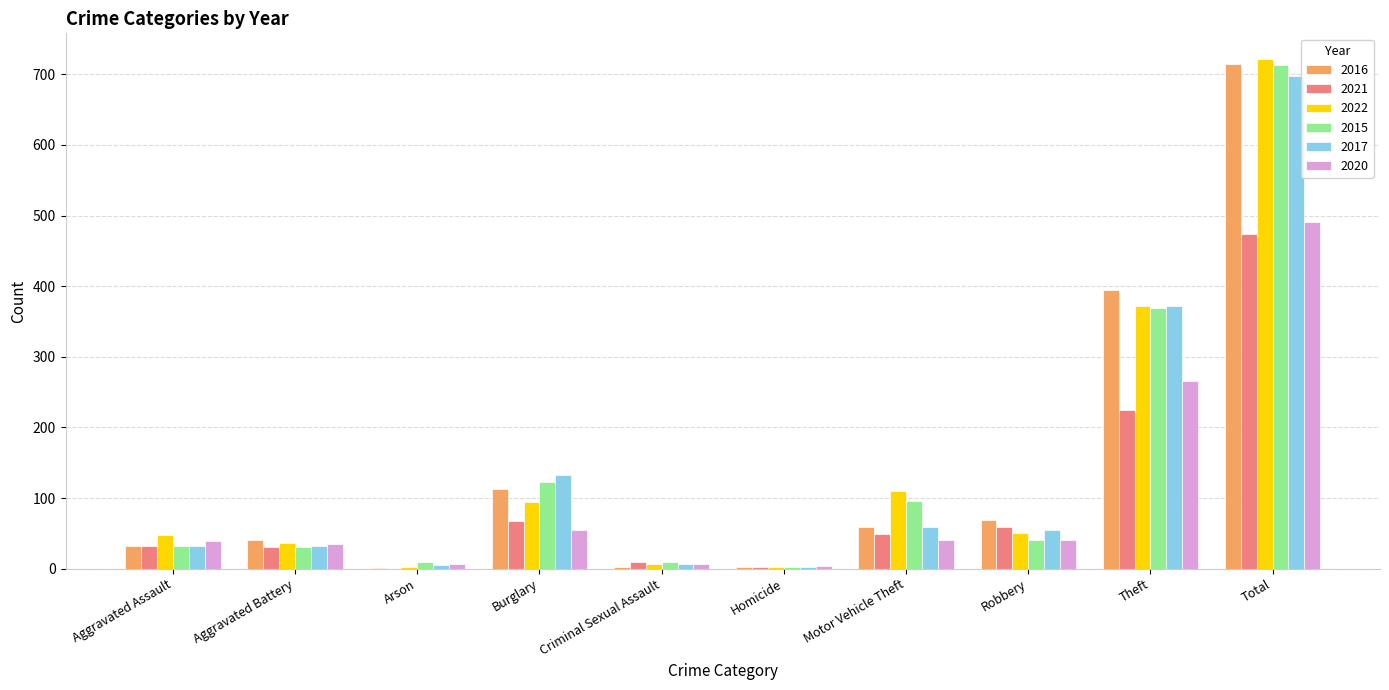

What are all the series names shown in the legend?

2016, 2021, 2022, 2015, 2017, 2020